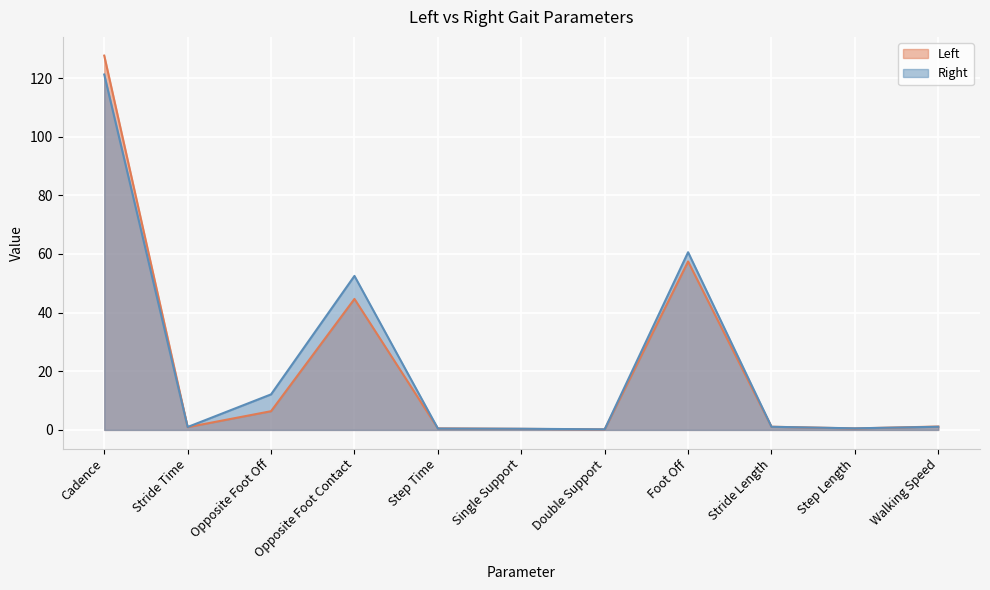

Count the number of categories in the chart.

11